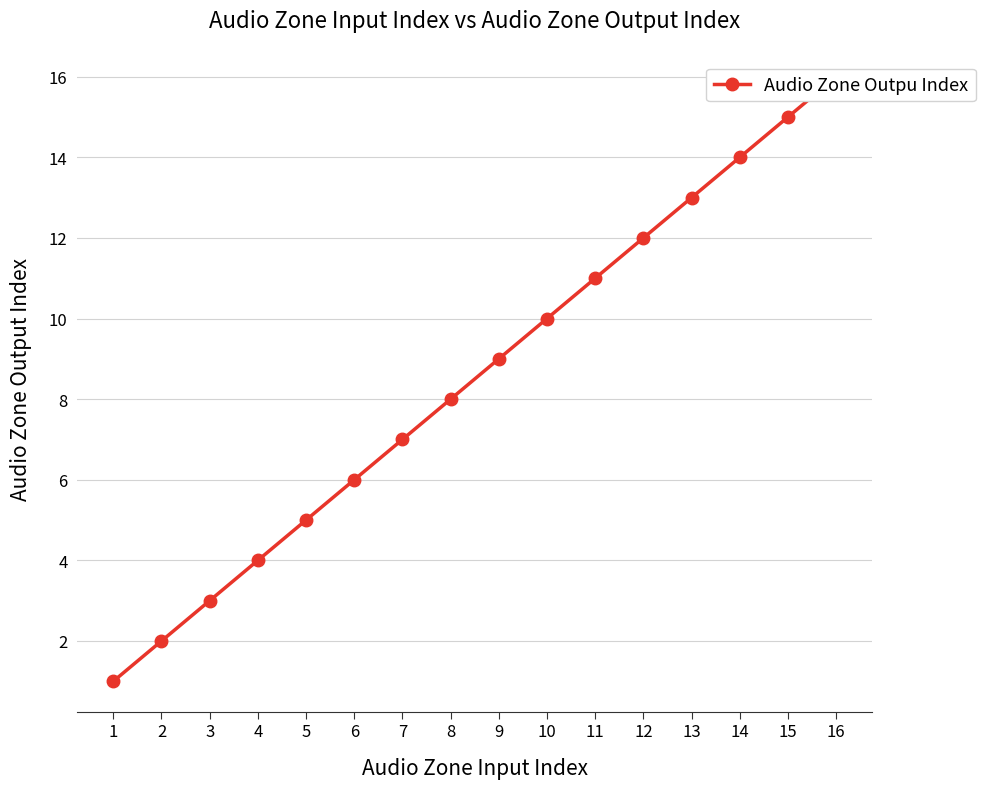

The value at 9 is 9. True or false?

True